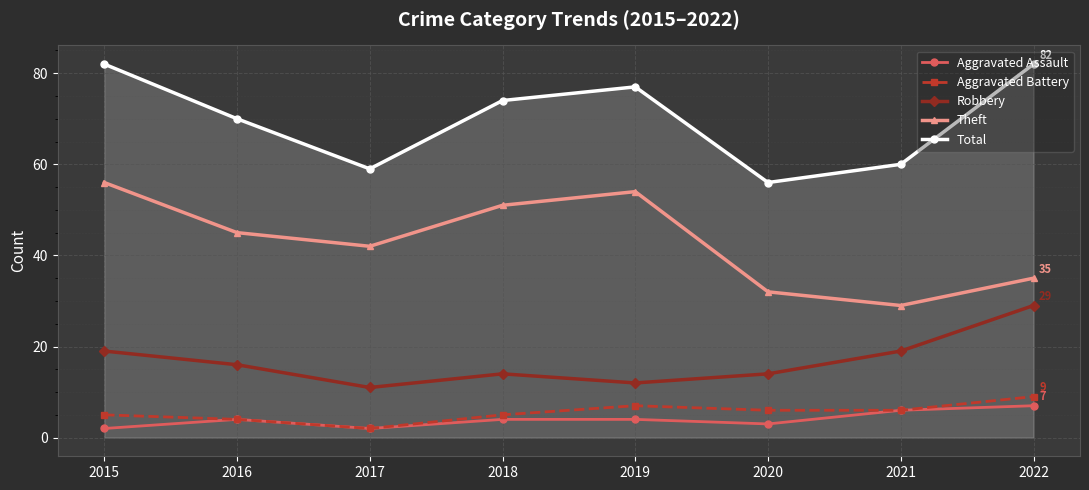

Which series changed the most between 2018 and 2020?

Theft